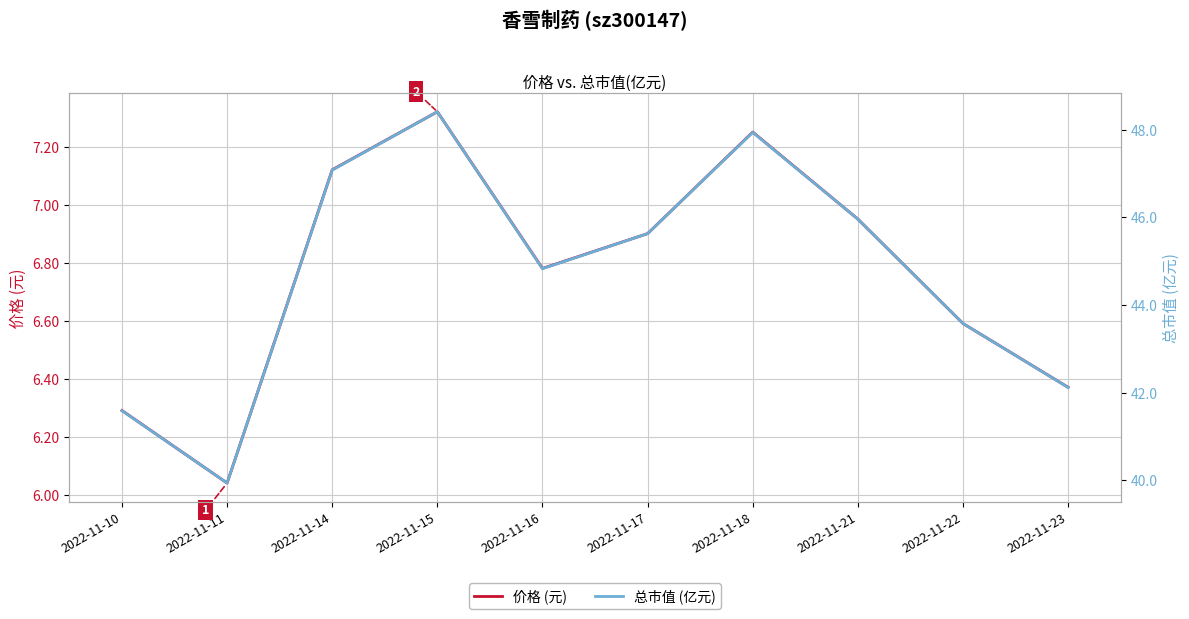

Reading right to left, what are all the values shown in this chart?

价格 (元): 6.4	6.6	7.0	7.2	6.9	6.8	7.3	7.1	6.0	6.3
总市值 (亿元): 42.1	43.6	46.0	47.9	45.6	44.8	48.4	47.1	39.9	41.6